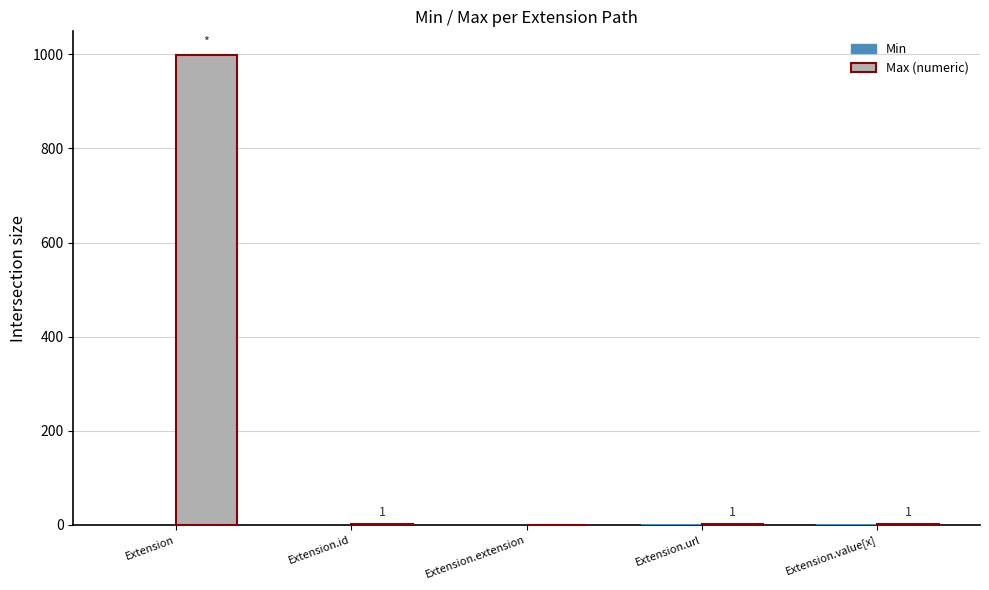

Are the bars horizontal?

No